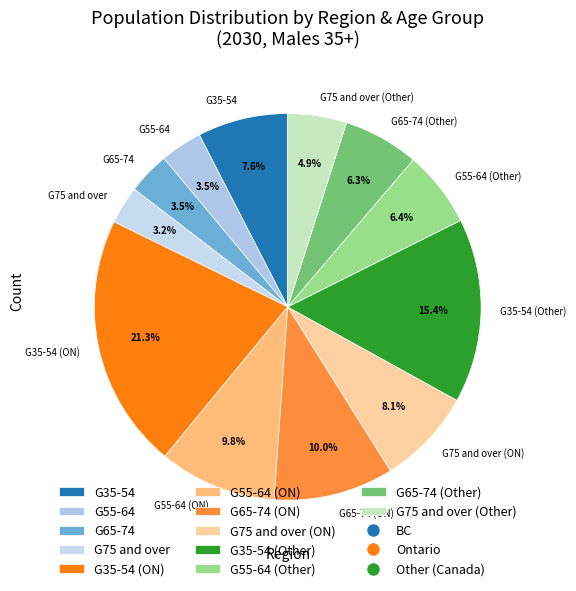

Between G75 and over (Other) and G65-74 (ON), which is larger?

G65-74 (ON)